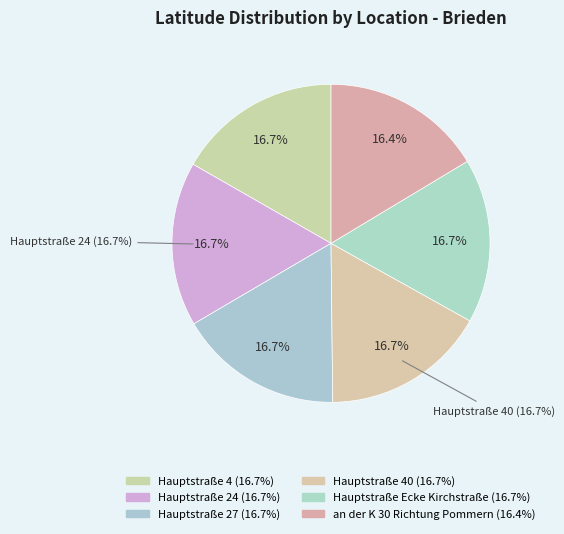

Does any single category account for the majority?

No